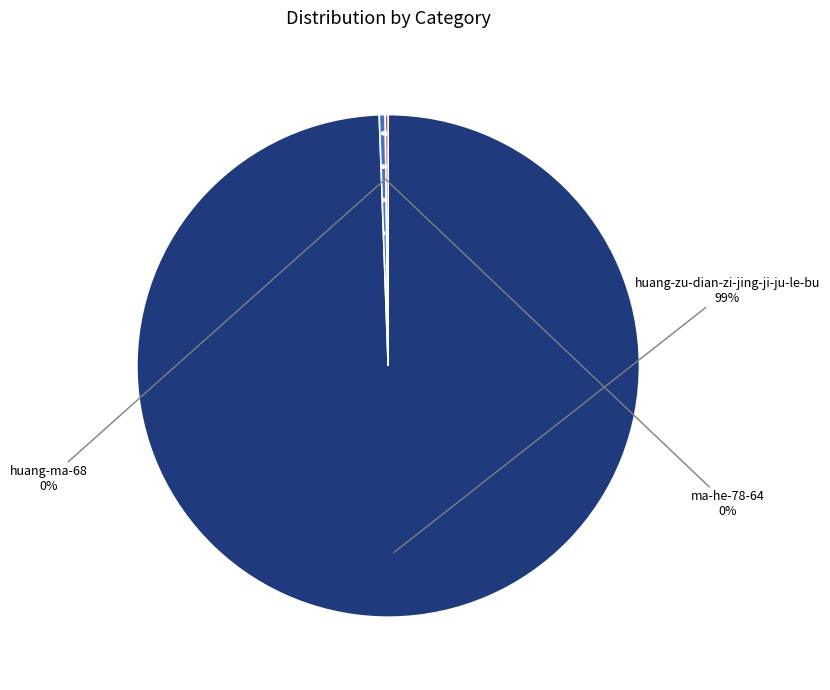

Is it true that ma-he-78-64 is 0% of the pie?

True